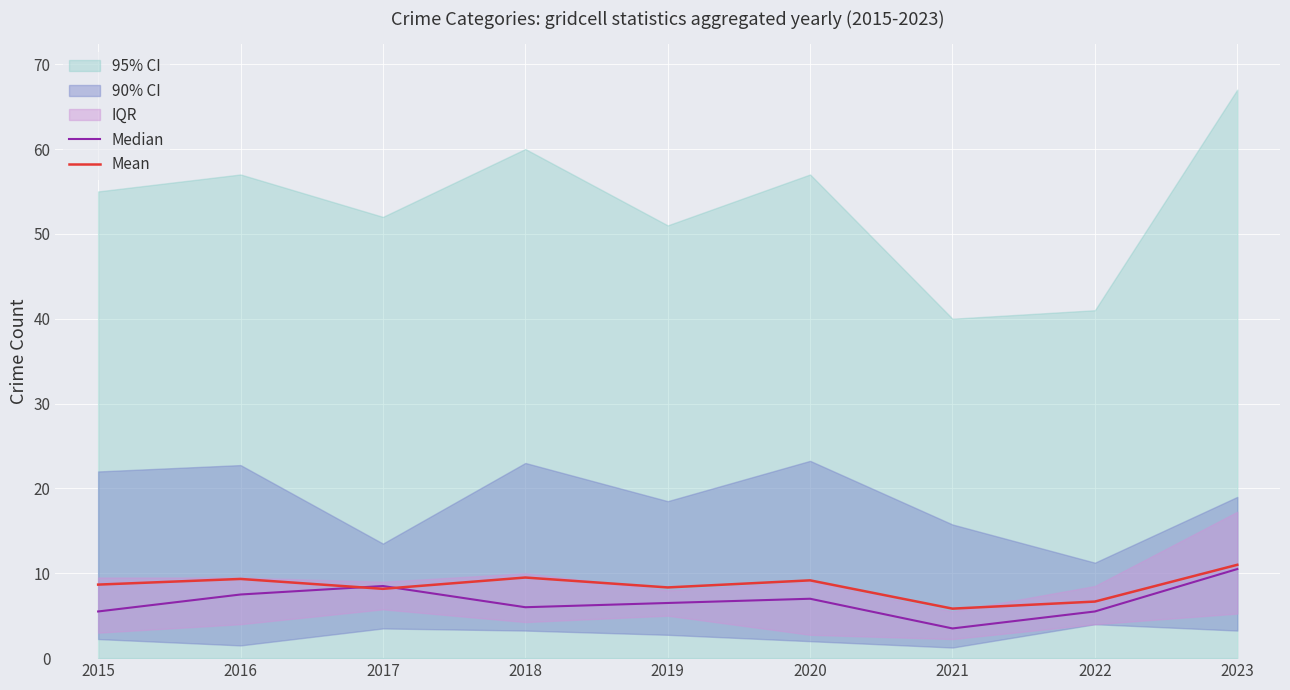

Reading left to right, list all the values displayed in this chart.

Median: 2015=5.5	2016=7.5	2017=8.5	2018=6.0	2019=6.5	2020=7.0	2021=3.5	2022=5.5	2023=10.5
Mean: 2015=8.7	2016=9.3	2017=8.2	2018=9.5	2019=8.3	2020=9.2	2021=5.8	2022=6.7	2023=11.0